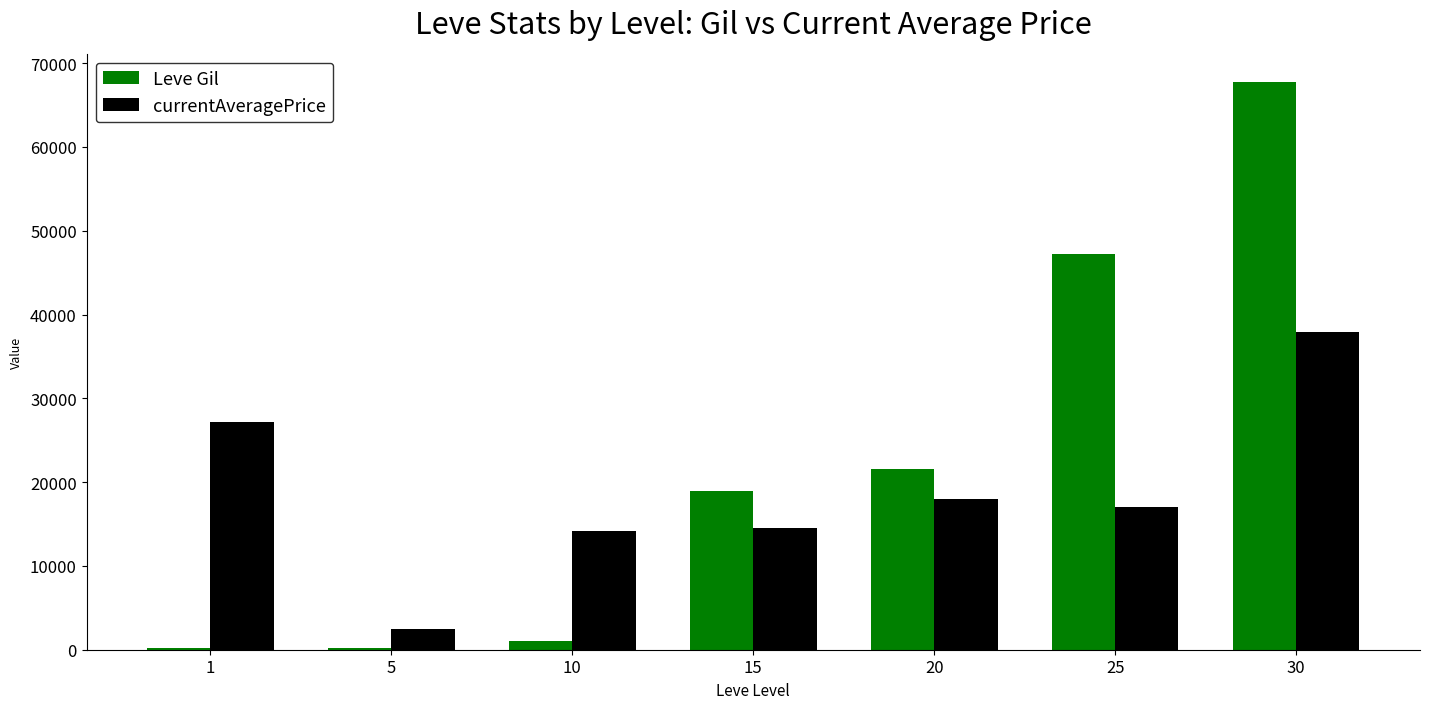

How many groups of bars are there?

7